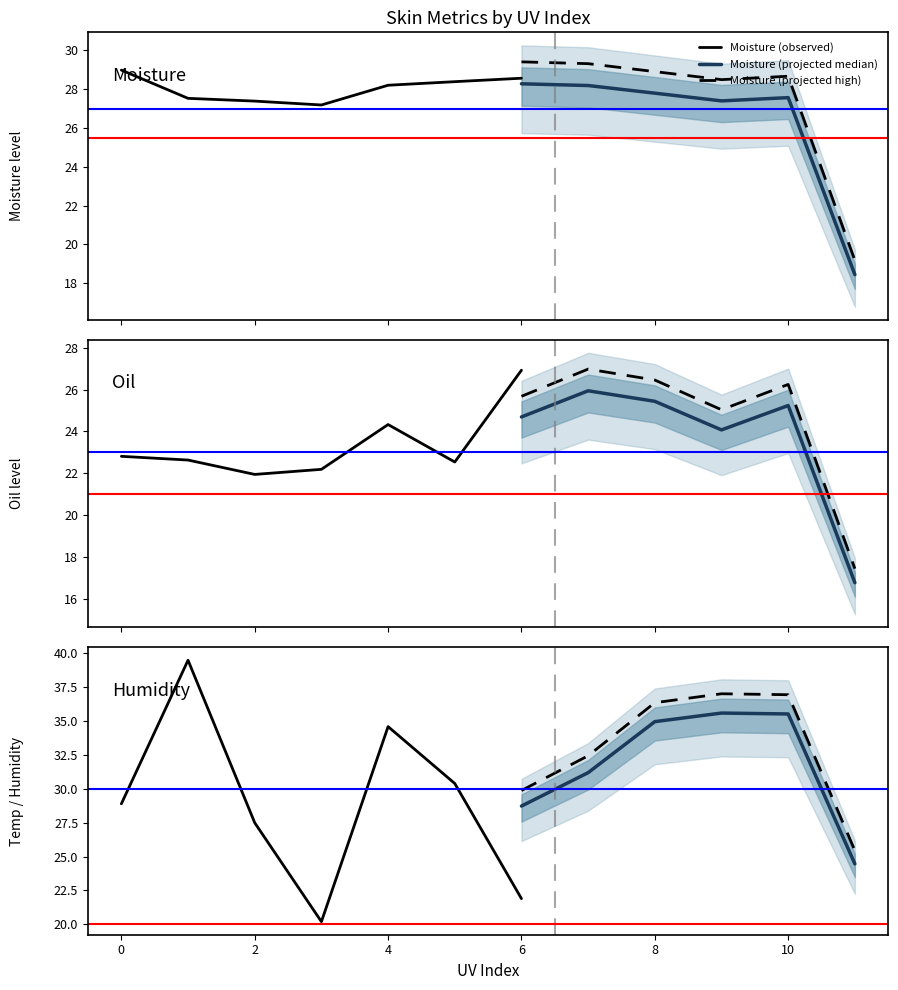

True or false: Moisture (projected high) and Moisture (projected median) intersect in this chart.

False